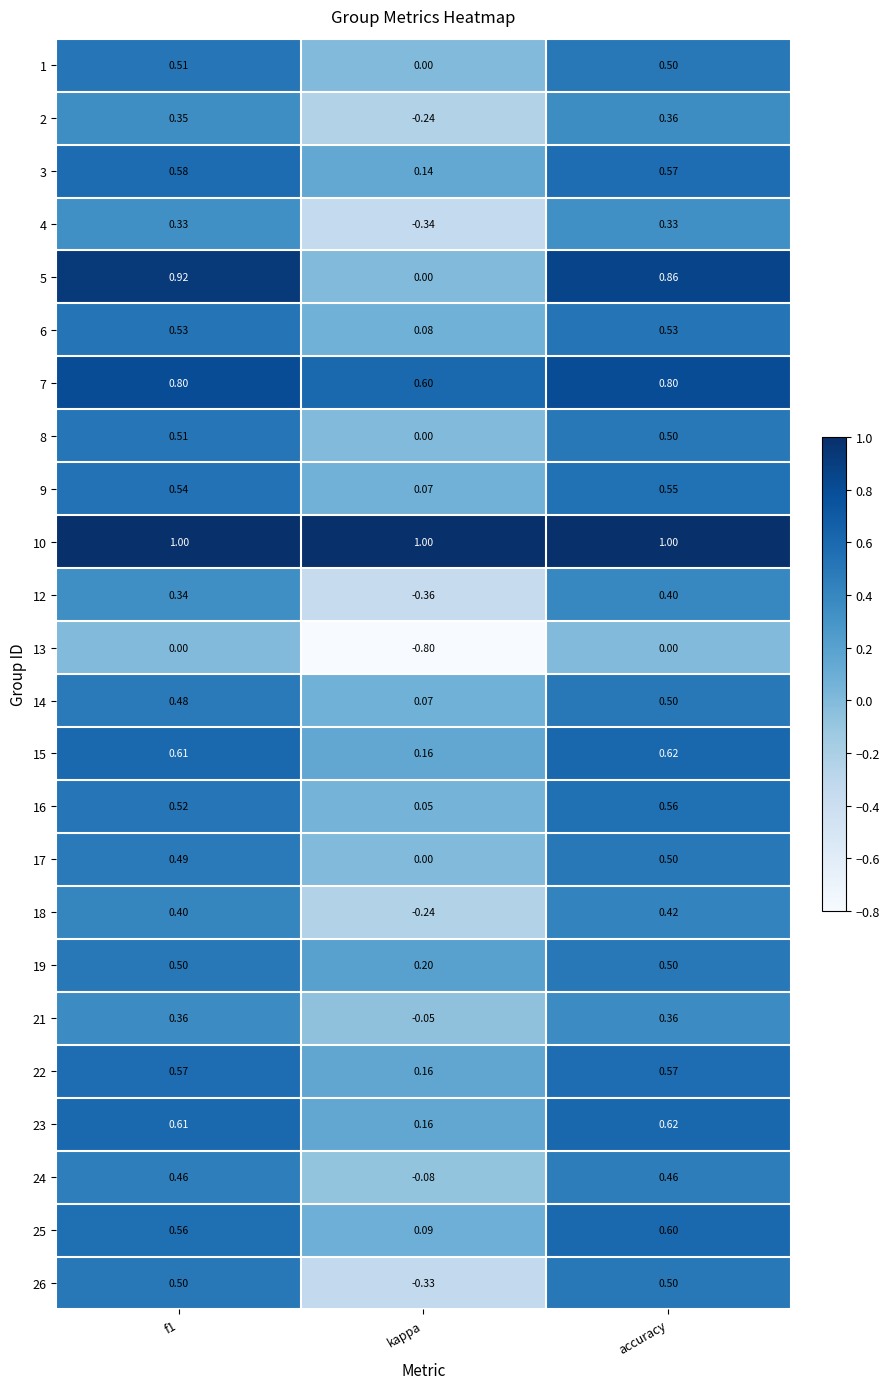

Which category has the lowest value in the 7 series?

kappa